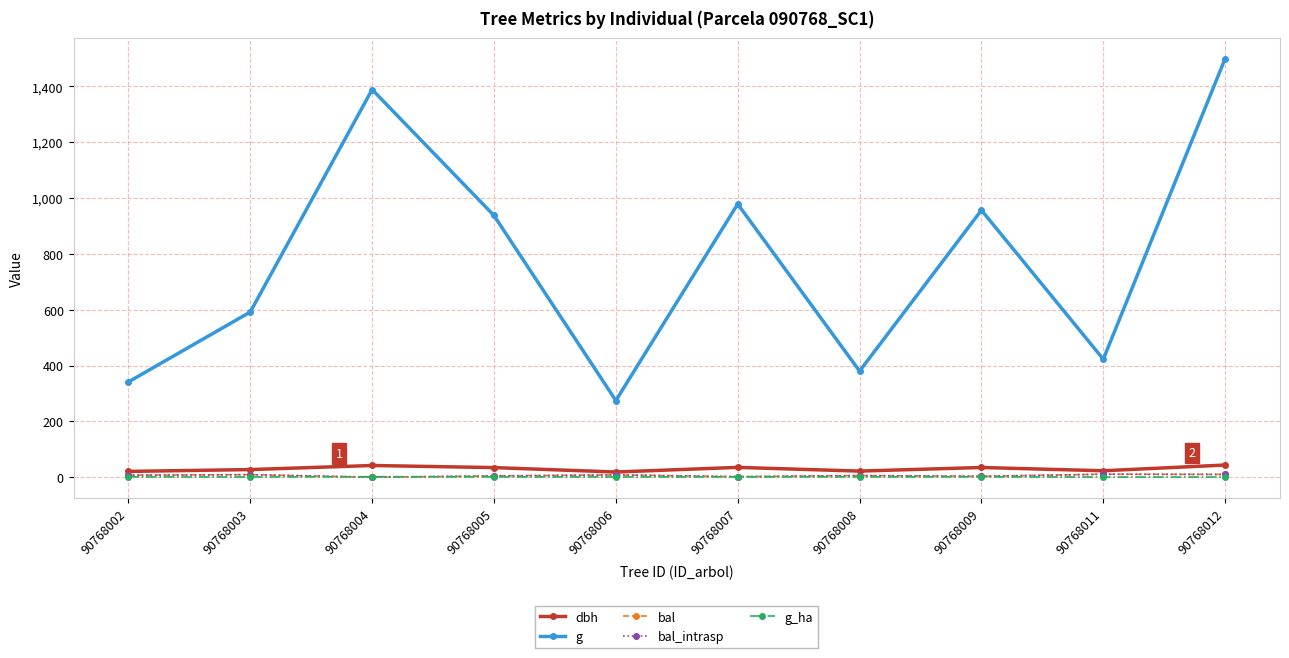

Which category has the lowest value in the g series?

90768006